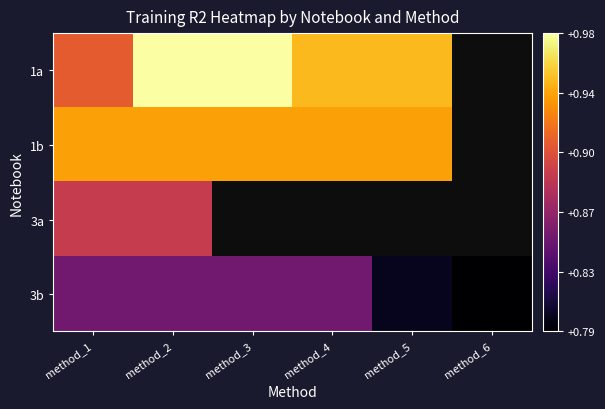

Rank the series by their average value, from highest to lowest.

1a, 1b, 3a, 3b